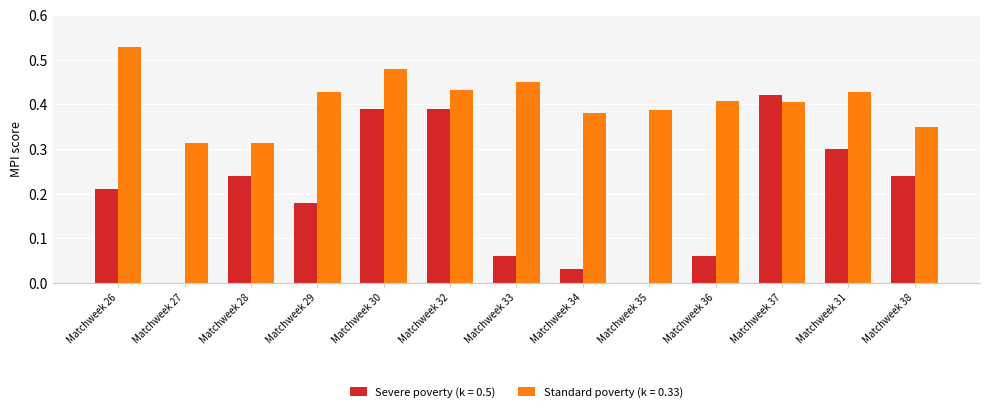

Between Matchweek 27 and Matchweek 36, which series saw the biggest shift?

Standard poverty (k = 0.33)